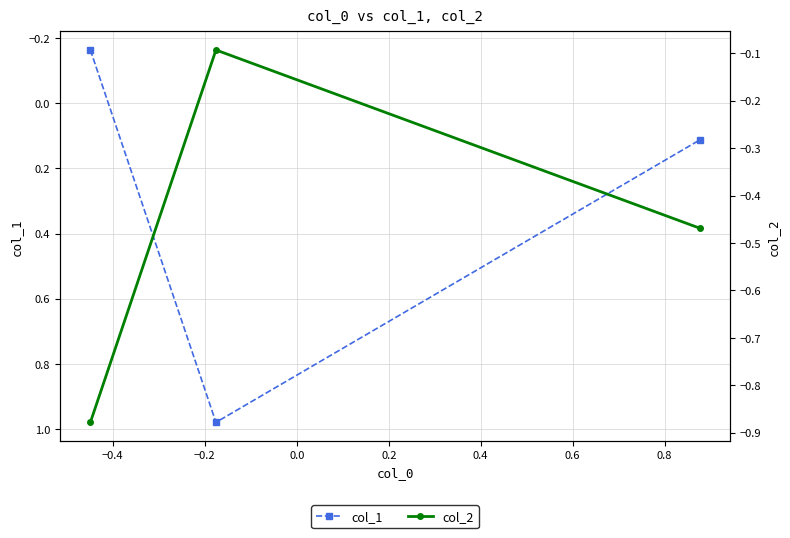

What is the difference between the maximum and minimum values in the col_1 series?

1.1